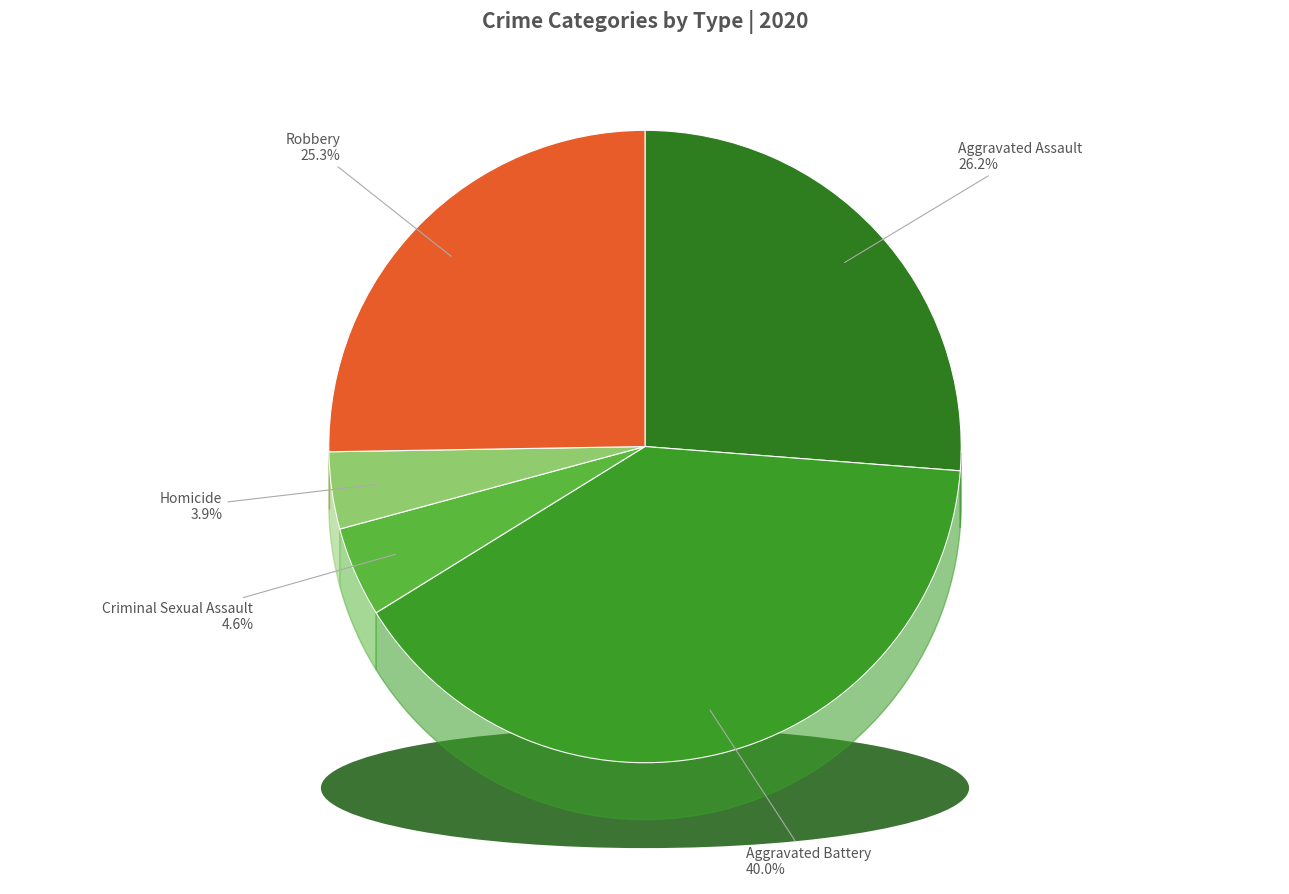

Which category has the biggest portion of the pie?

Aggravated Battery